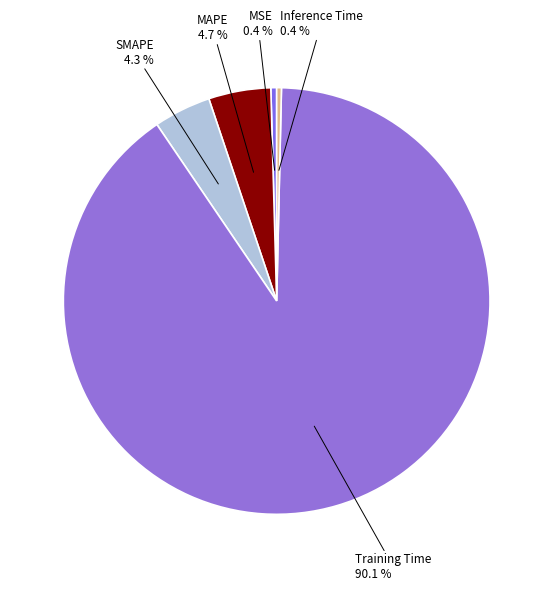

To the nearest percent, what is the average slice percentage?

20%